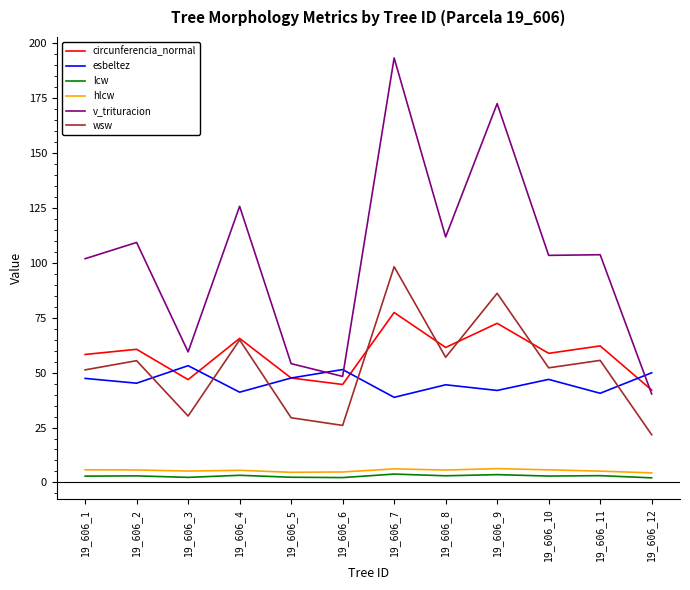

What is the maximum value for circunferencia_normal?

77.4